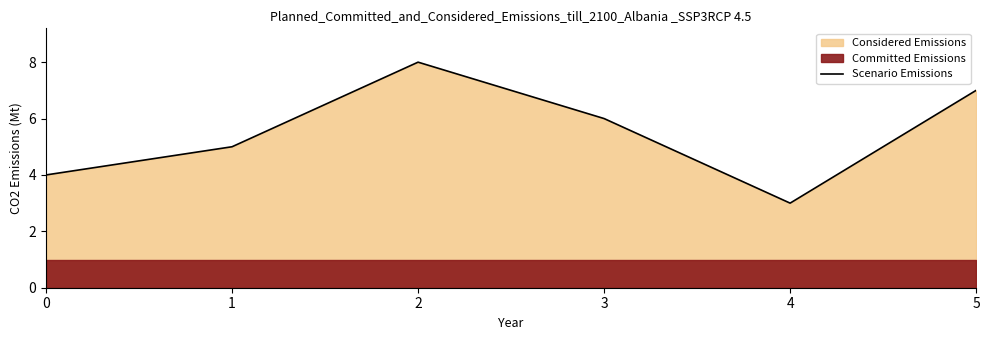

How many lines are shown in the chart?

1